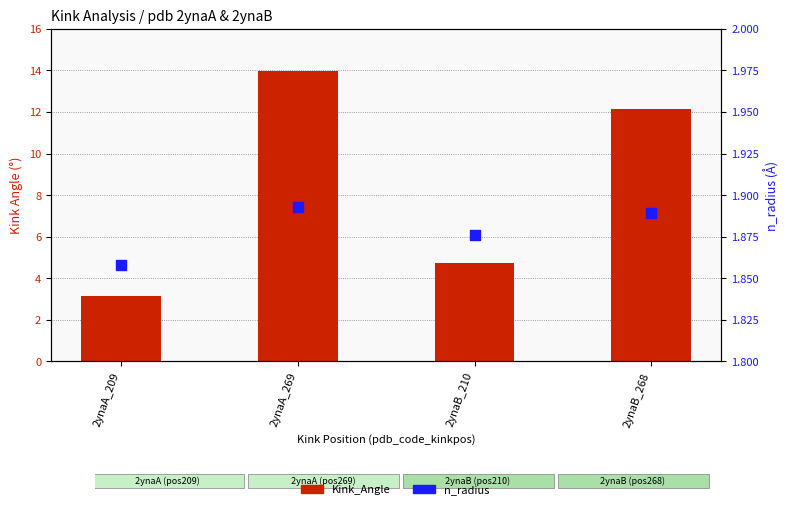

Is the value of Kink_Angle at 2ynaB_210 greater than the value of n_radius at 2ynaA_209?

Yes